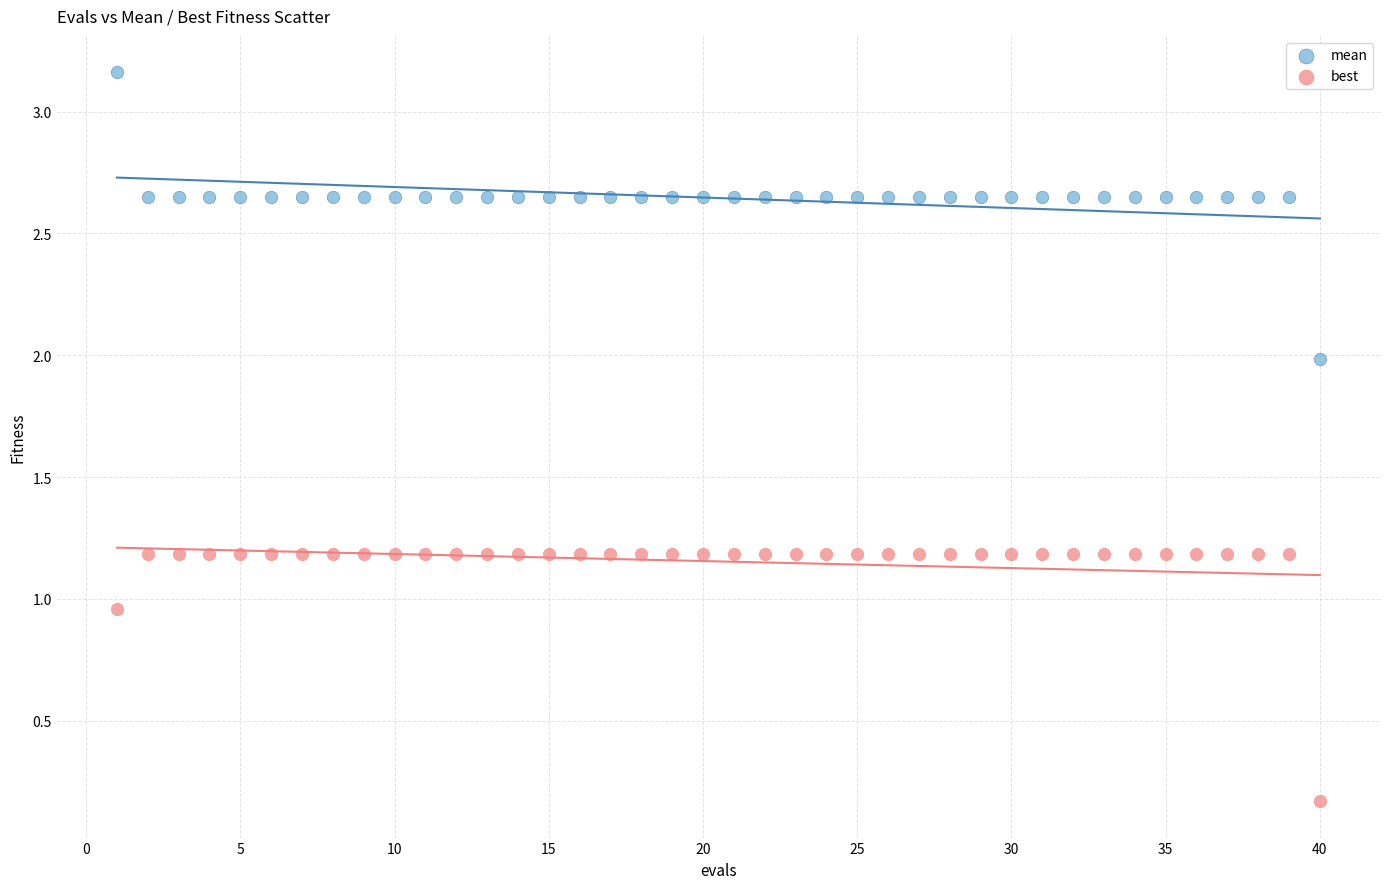

What are all the series names shown in the legend?

mean, best